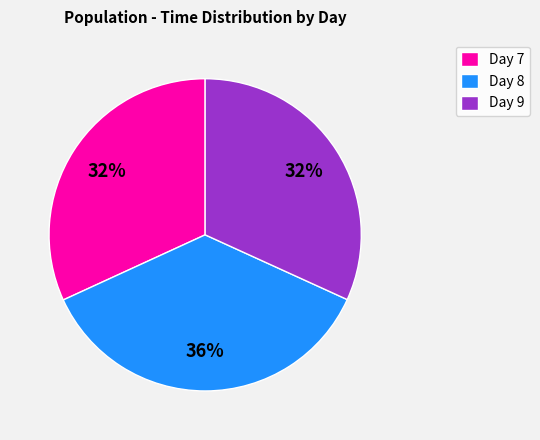

Which category has the biggest portion of the pie?

Day 8